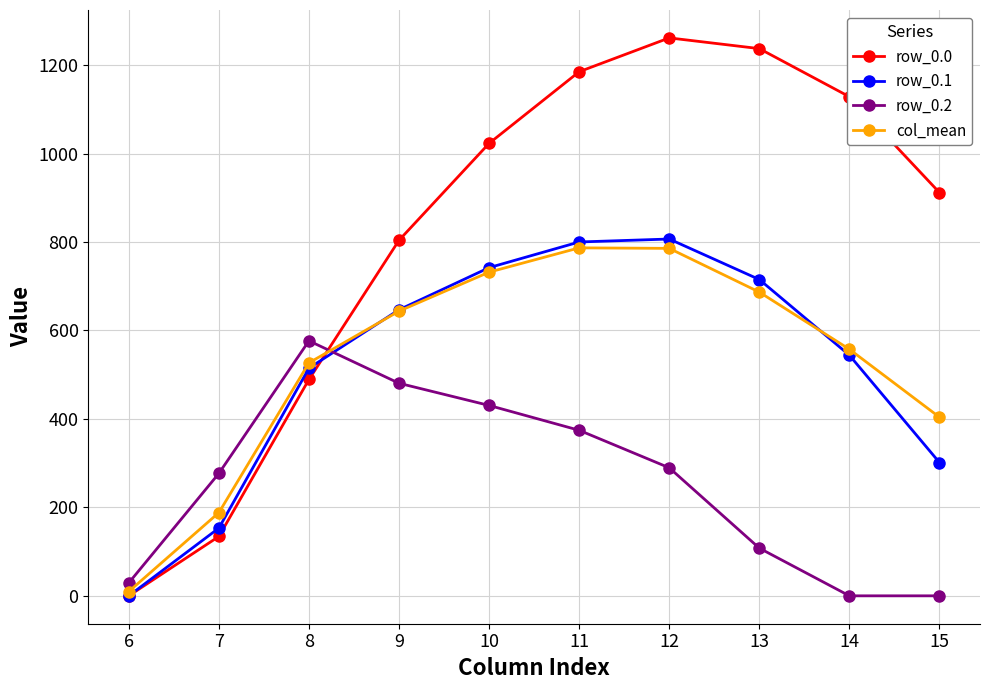

In row_0.2, how many points are higher than both neighbors (excluding endpoints)?

1